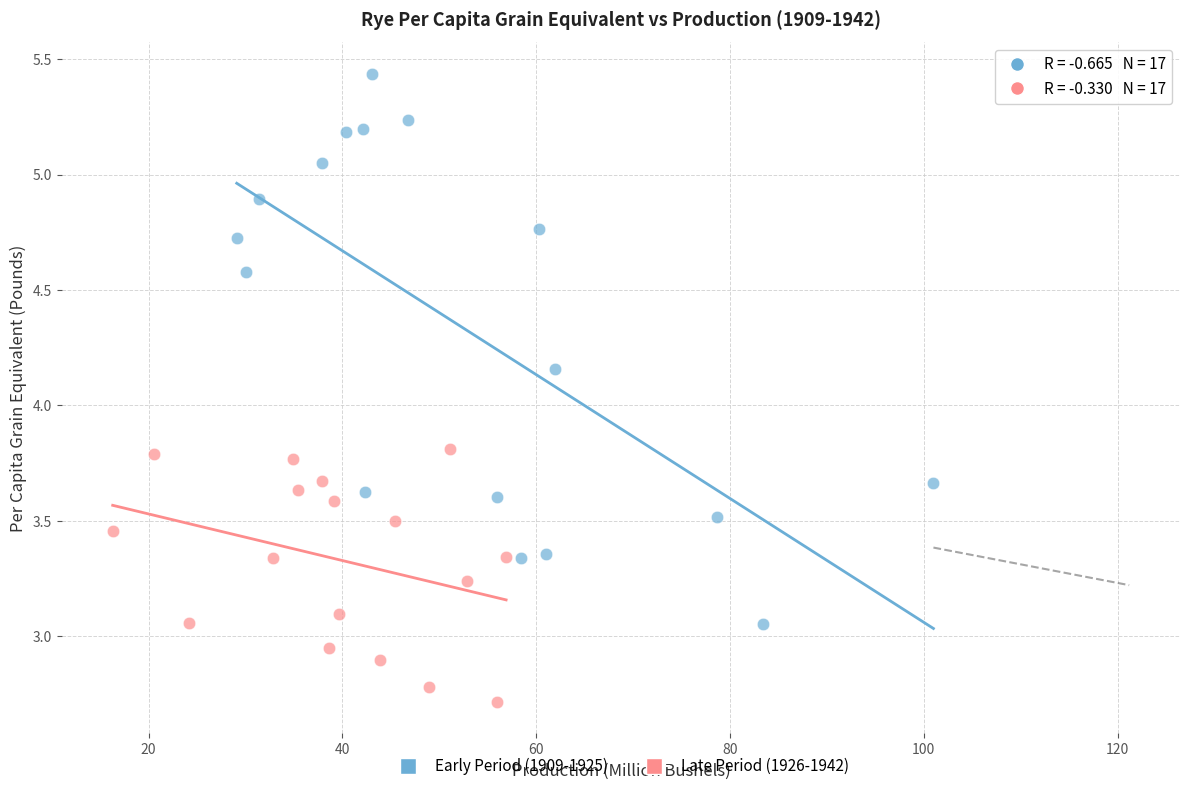

Which series reaches the maximum Y coordinate?

Early Period (1909-1925)